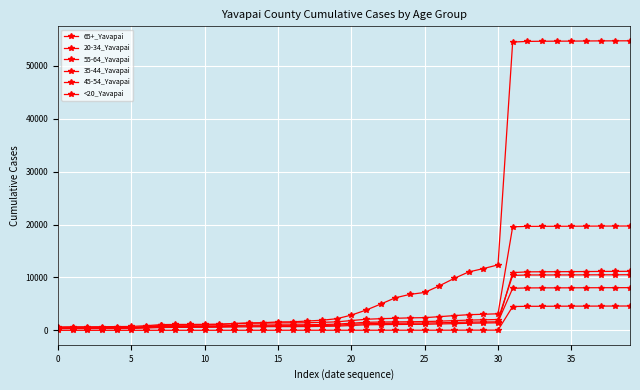

Count the number of categories in the chart.

40